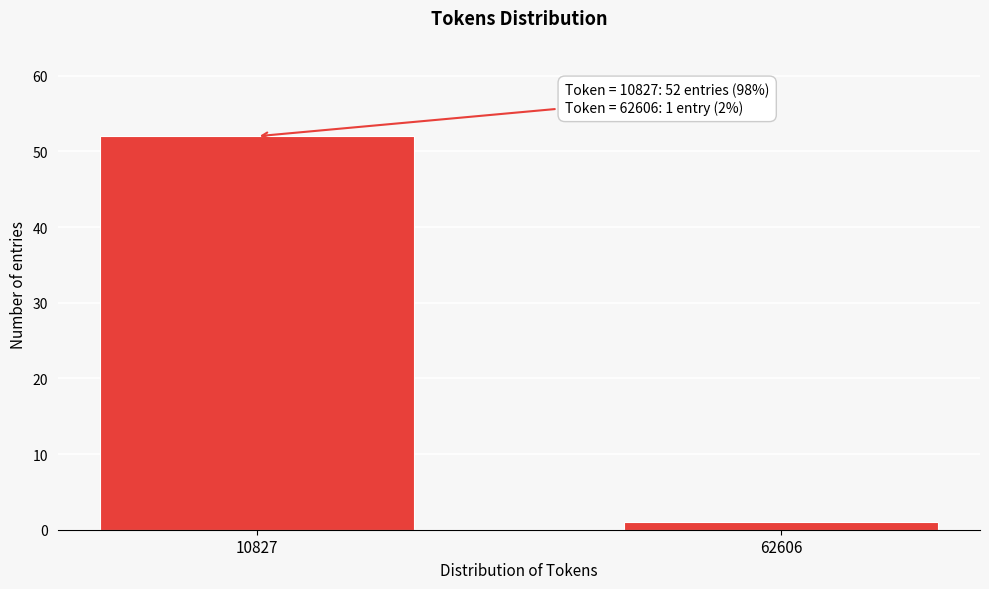

Reading left to right, what are all the values shown in this chart?

10827=52	62606=1